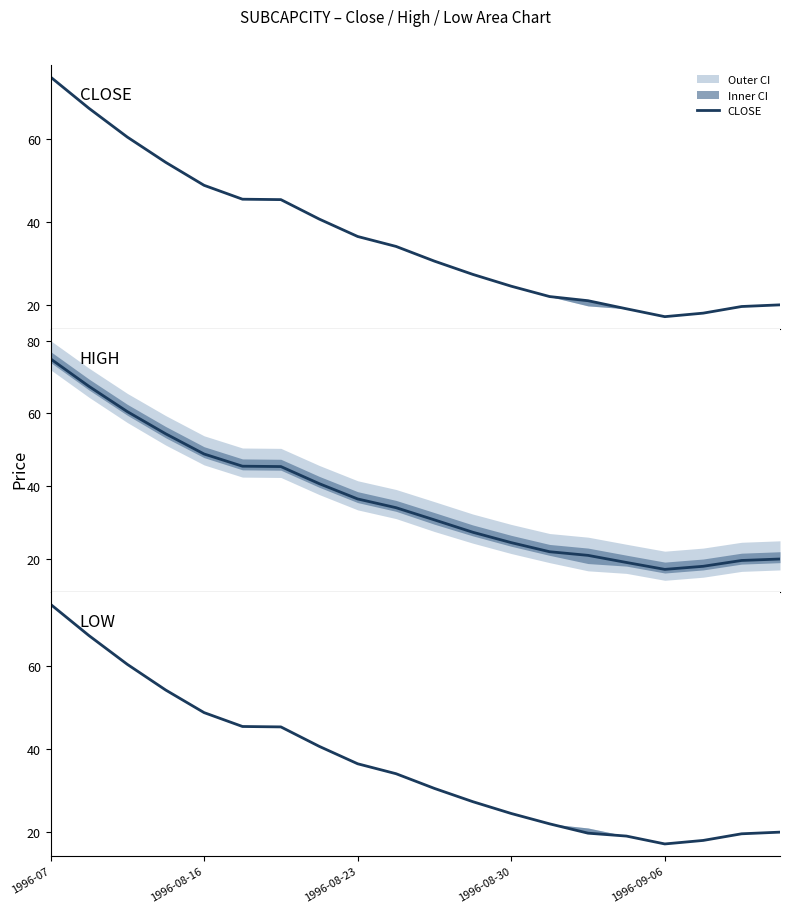

What position from the left is 1996-08-23?

9